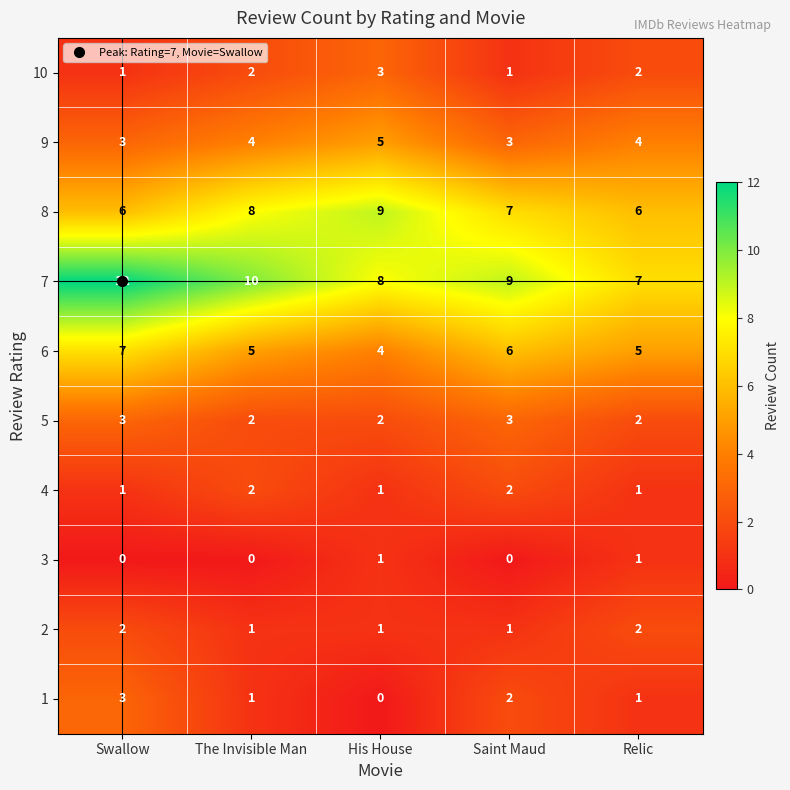

Count the number of categories in the chart.

5